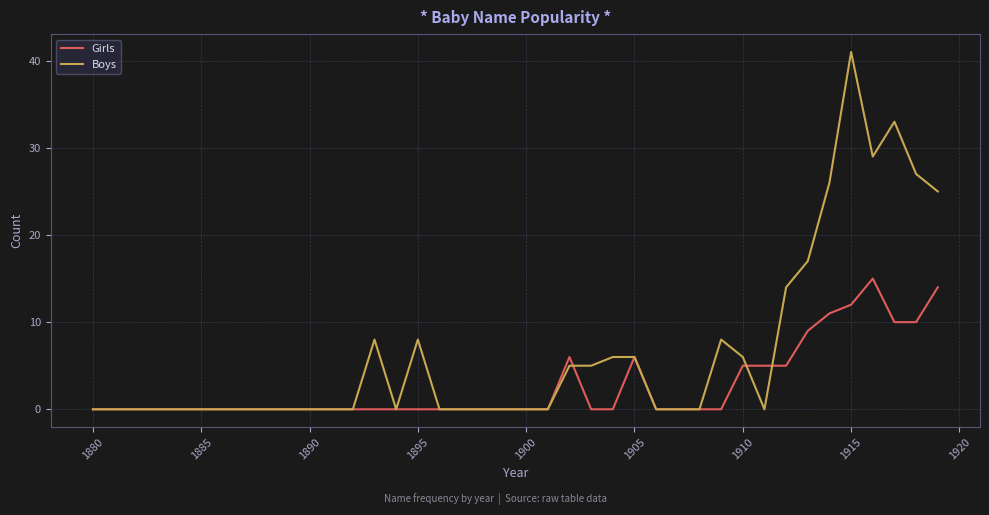

What is the highest value of the Boys series?

41